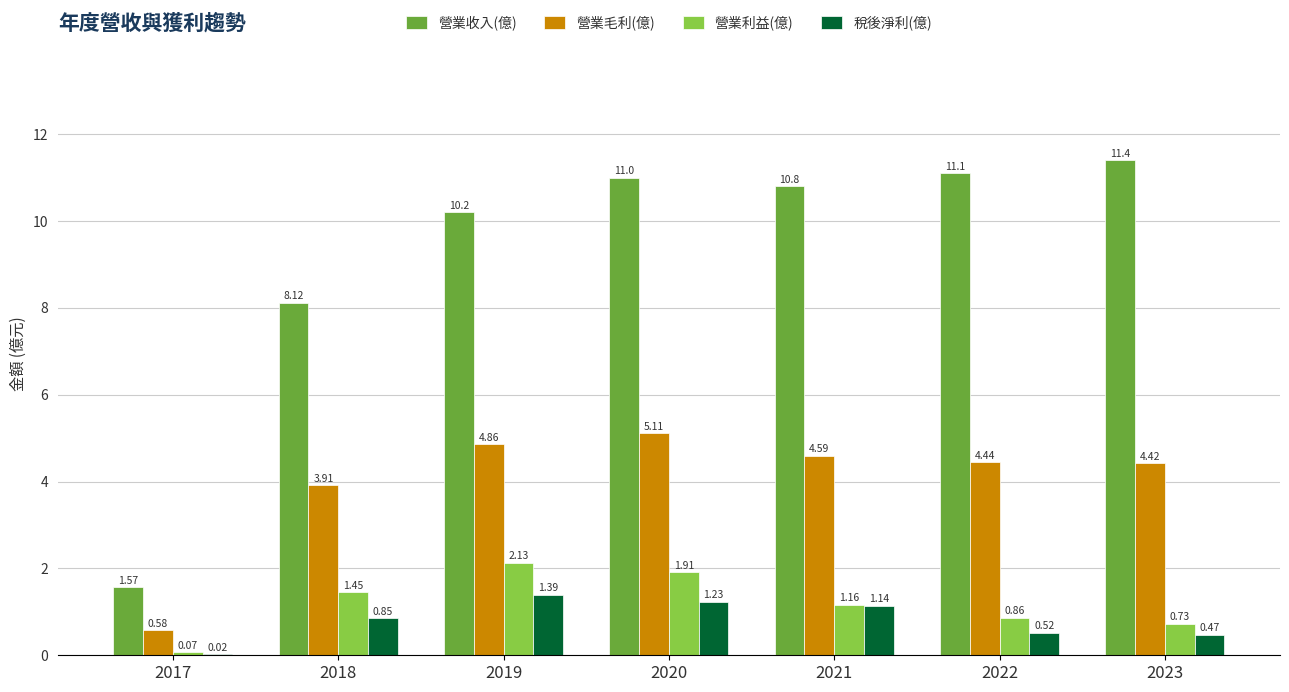

What are all the series names shown in the legend?

營業收入(億), 營業毛利(億), 營業利益(億), 稅後淨利(億)